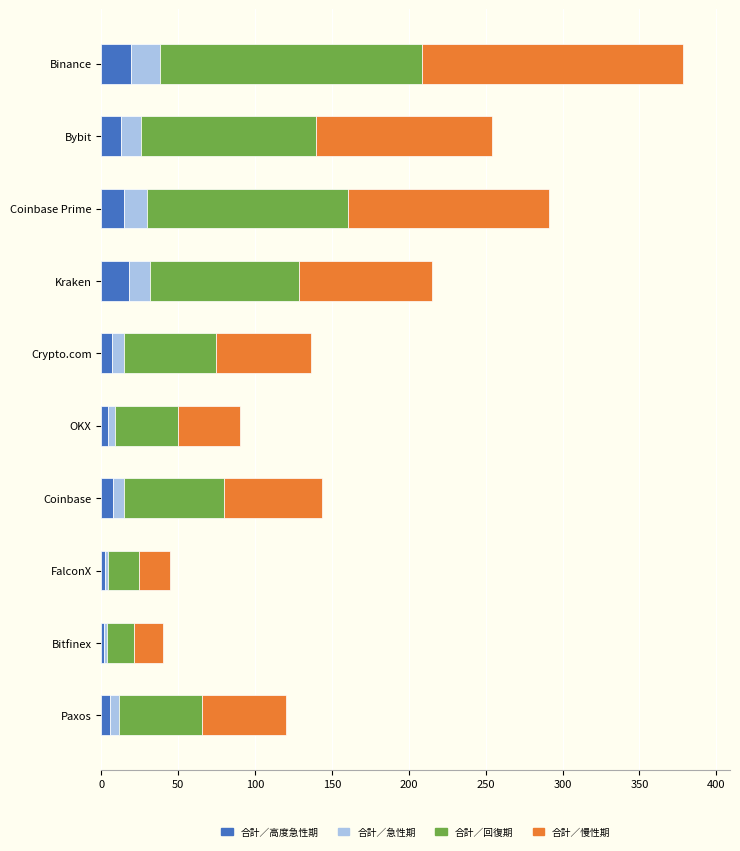

At which category is the sum across all series the highest?

Binance